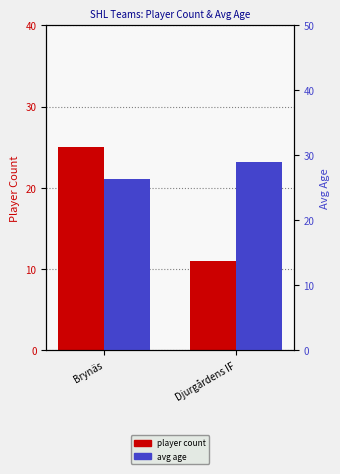

What is the sum of the avg age values at Brynäs and Djurgårdens IF?

55.3